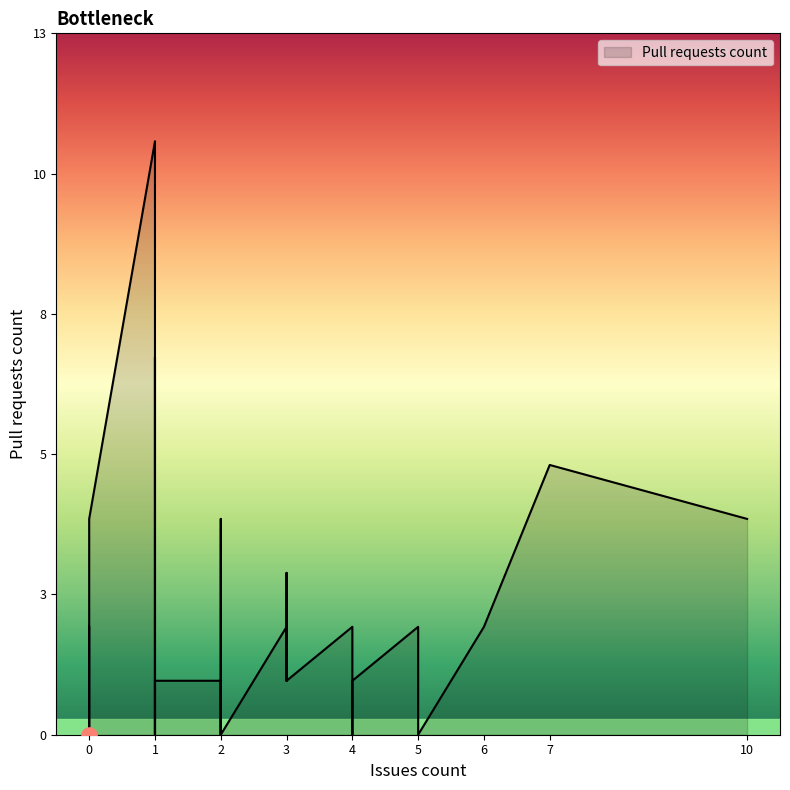

Between 0 and 4, which is larger?

4